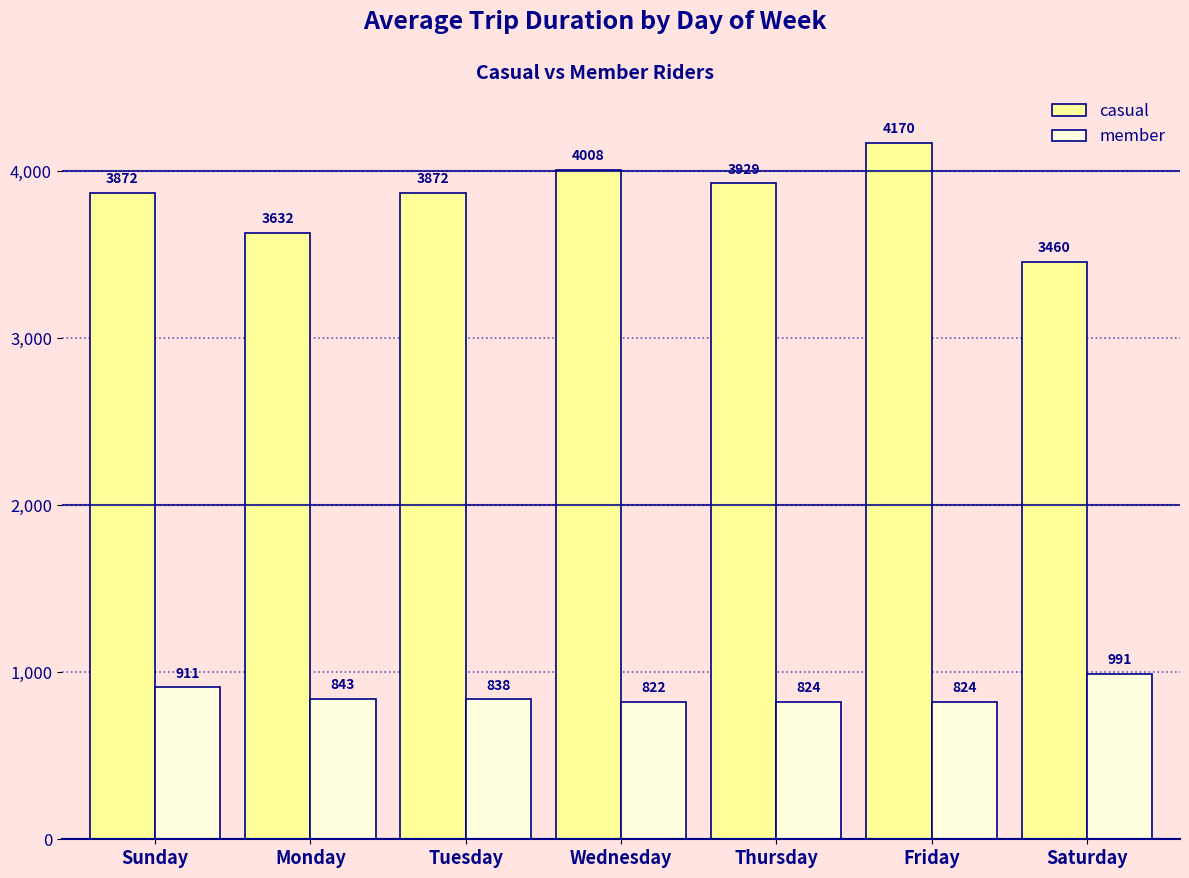

Which series changed the most between Tuesday and Friday?

casual